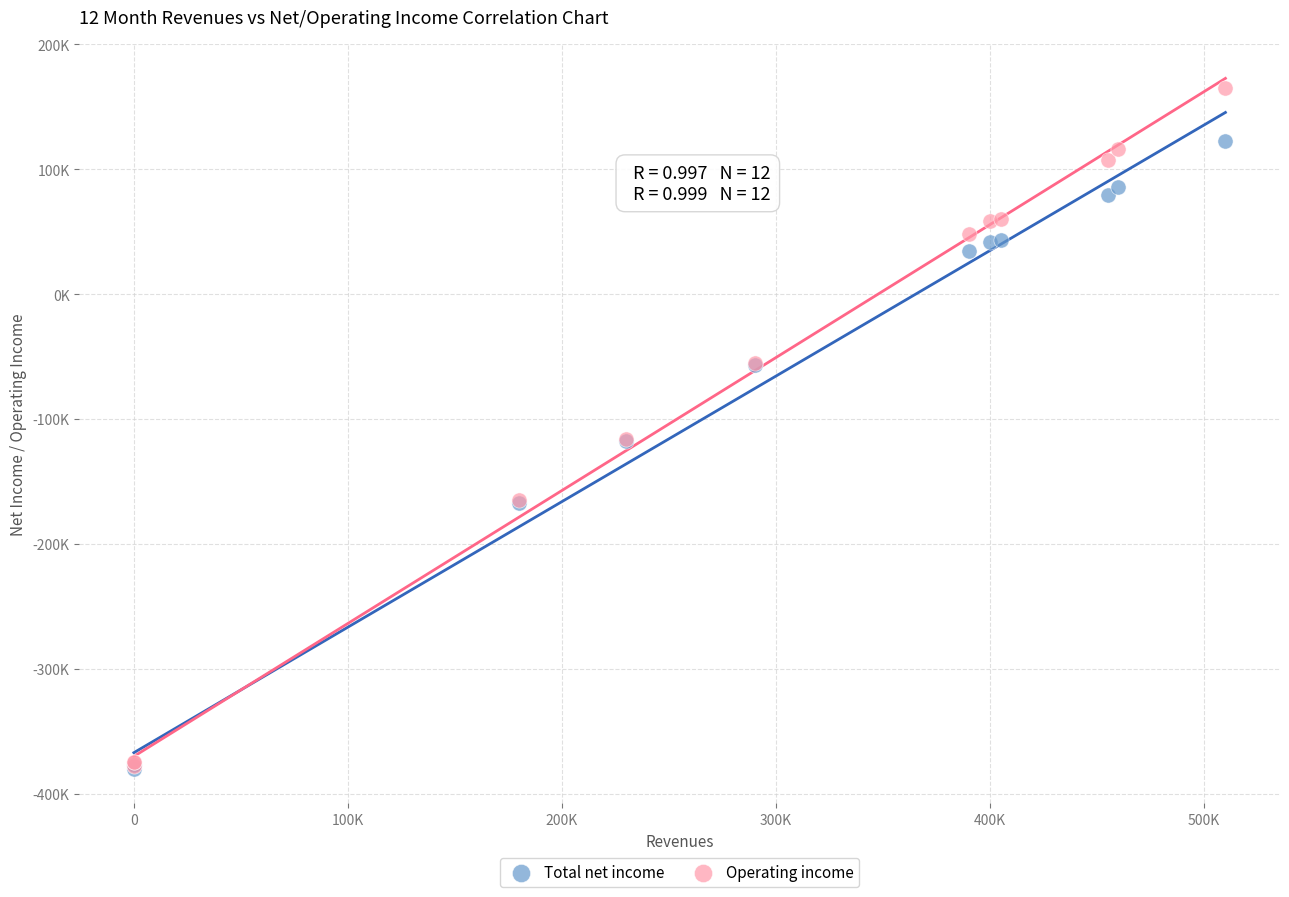

What are all the series names shown in the legend?

Total net income, Operating income